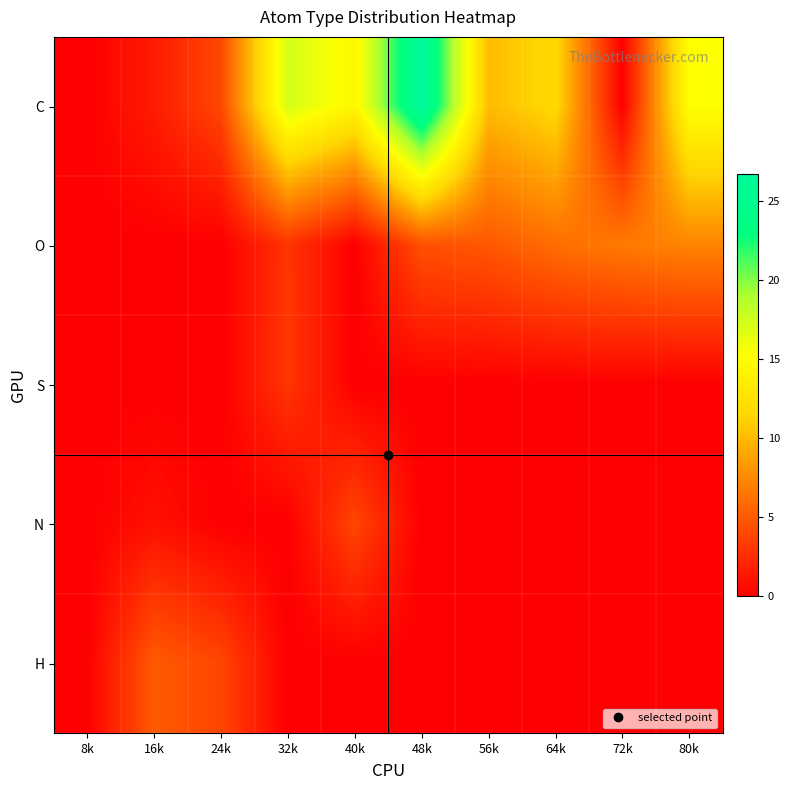

Which label corresponds to the smallest value in the chart?

8k